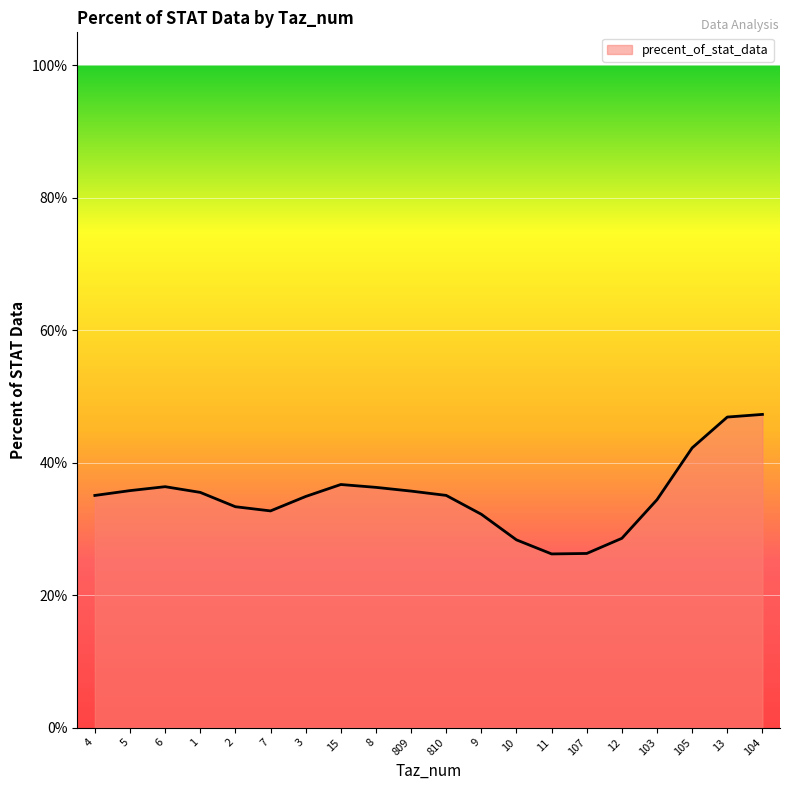

Does the chart display data point markers on the line(s)?

No